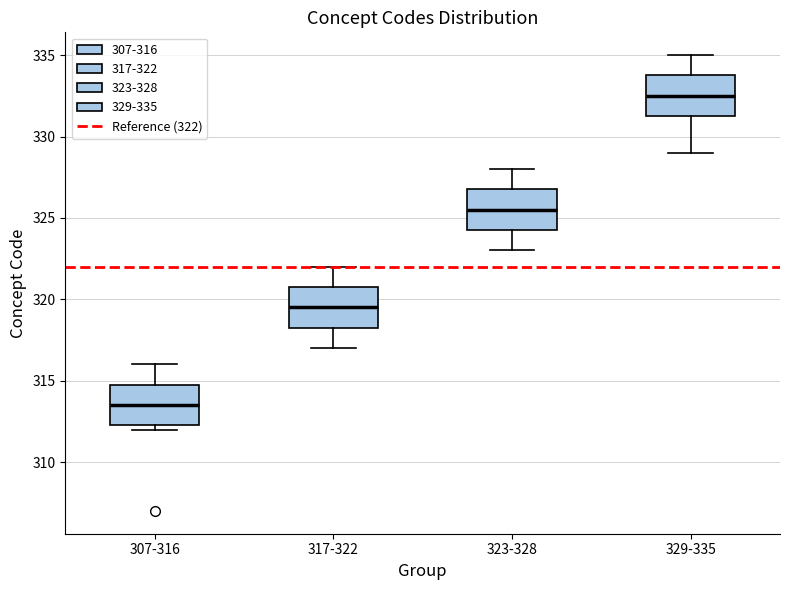

Reading left to right, transcribe this box plot: for each box, give where its median line is, the range the box spans, and where its two whiskers end, as read against the y-axis. The values are not printed on the chart, so give them approximately, as read against the axis.

307-316: median 313.5, box 312.5 to 315.0, whiskers 312.0 to 316.0
317-322: median 319.5, box 318.5 to 321.0, whiskers 317.0 to 322.0
323-328: median 325.5, box 324.5 to 327.0, whiskers 323.0 to 328.0
329-335: median 332.5, box 331.5 to 334.0, whiskers 329.0 to 335.0